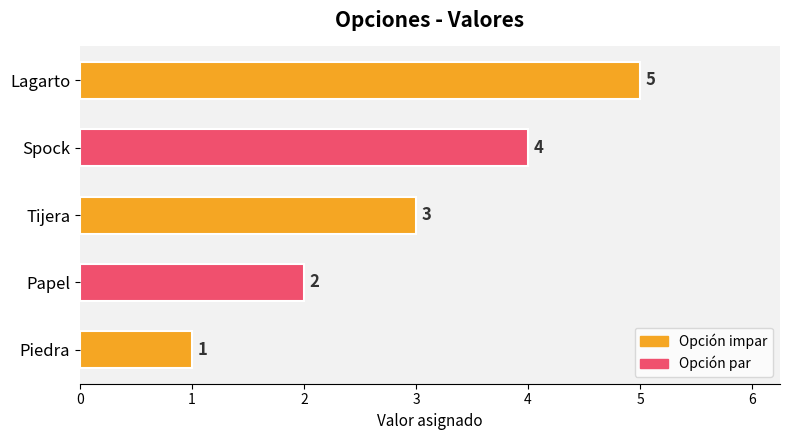

List the labels in order of value, largest first.

Lagarto, Spock, Tijera, Papel, Piedra